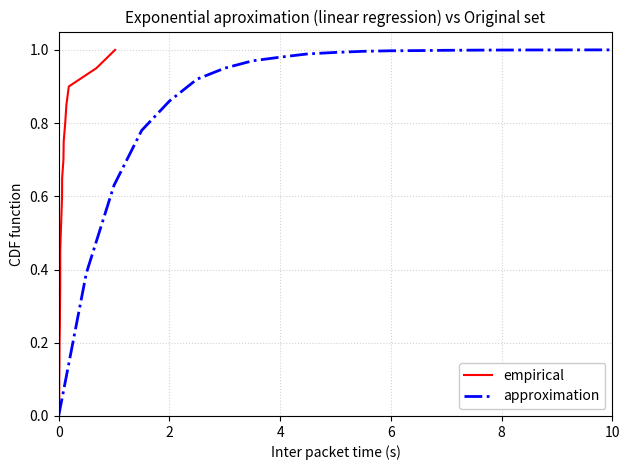

What is the maximum value for approximation?

1.0